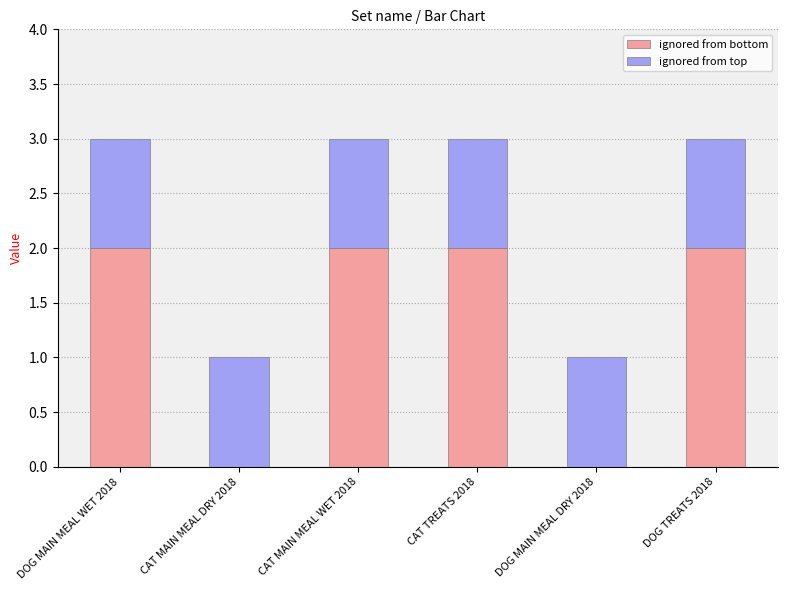

The value of ignored from bottom at DOG TREATS 2018 is 2. True or false?

True